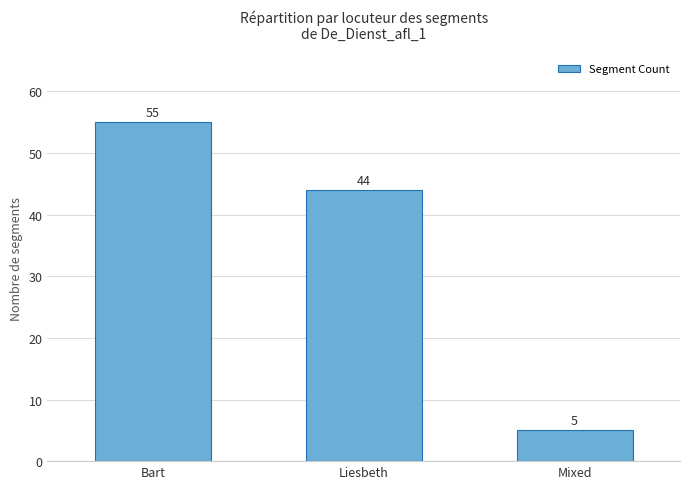

How many distinct data groups are displayed?

1